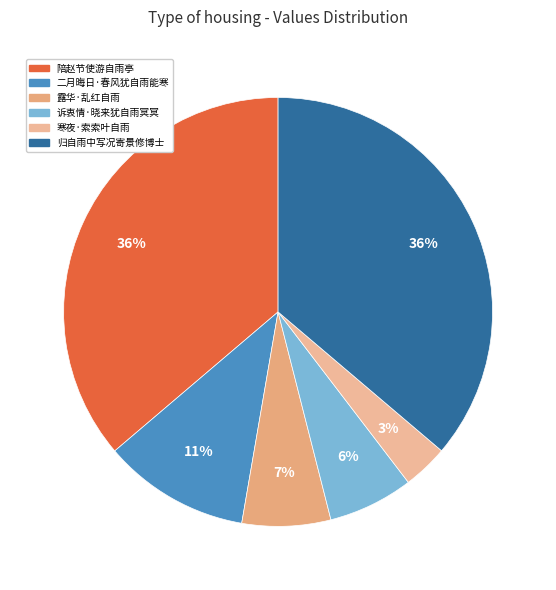

To the nearest percent, what is the combined percentage of 寒夜·索索叶自雨 and 露华·乱红自雨?

10%